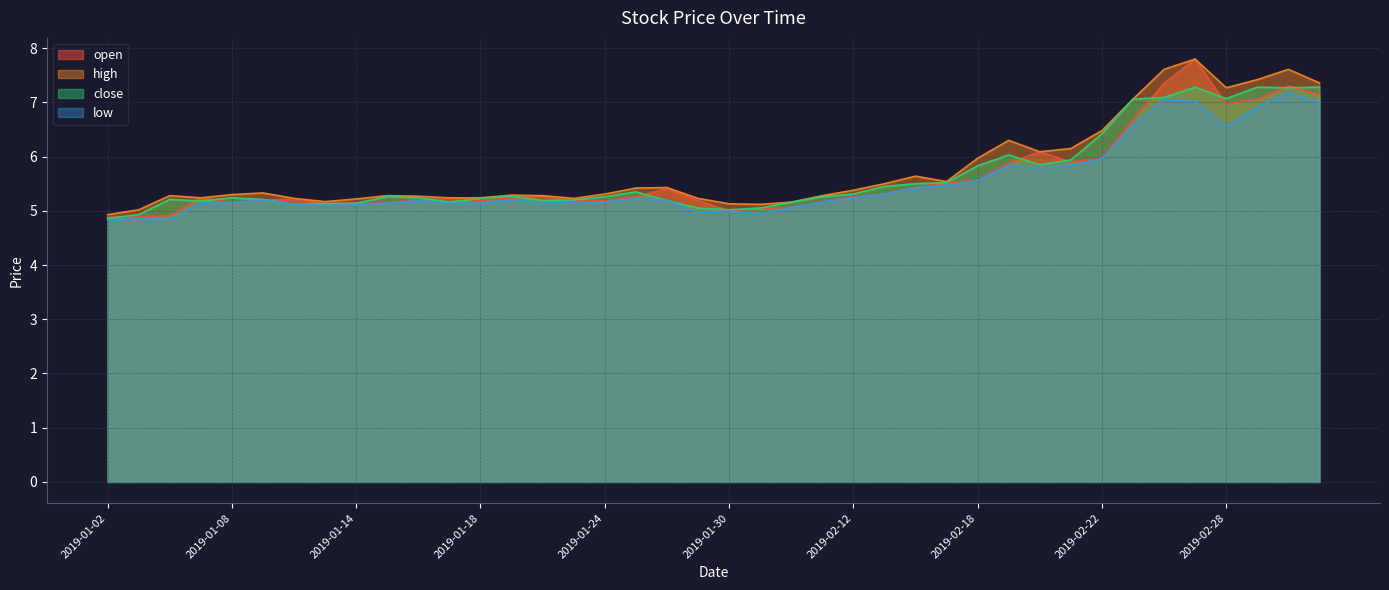

What is the label of the 27th point from the right?

2019-01-21